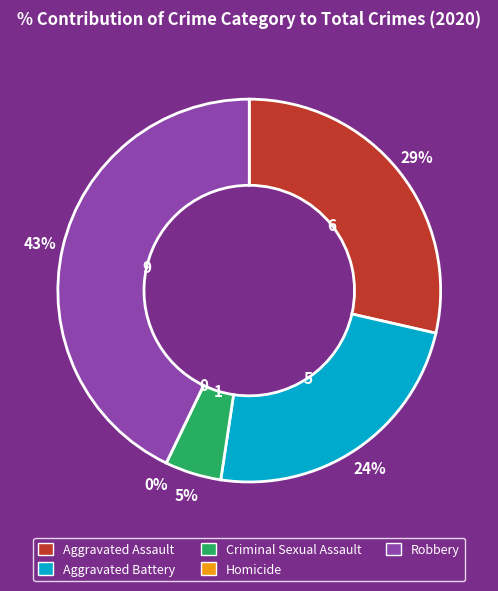

To the nearest percent, what portion does Aggravated Assault represent?

29%